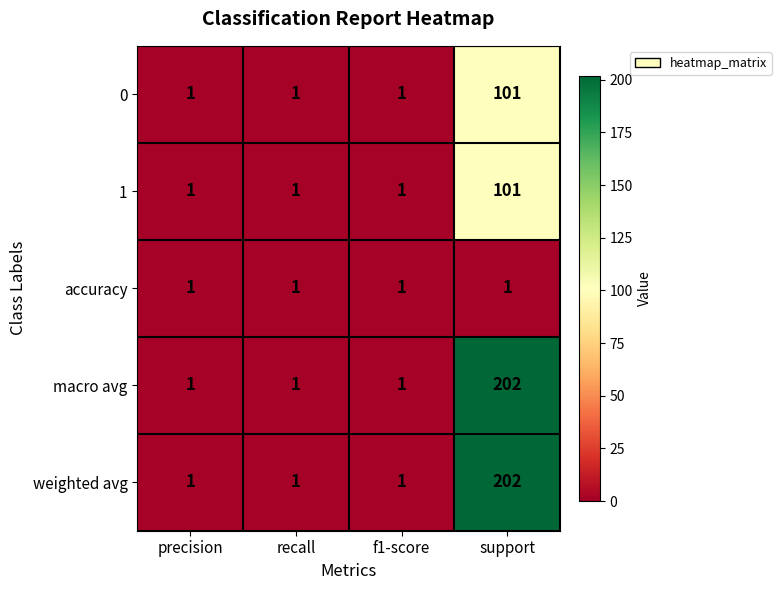

At which category is the sum across all series the highest?

support